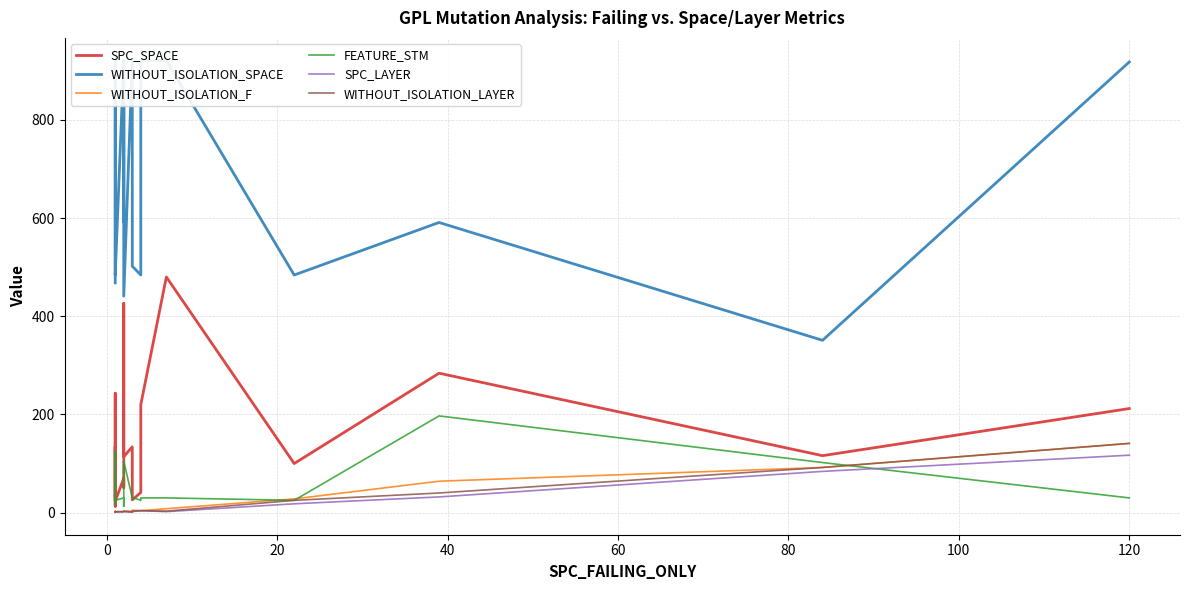

Reading right to left, list all the values displayed in this chart.

SPC_SPACE: 212	116	284	100	480	220	41	26	134	114	426	51	70	23	26	128	135	13	243	32
WITHOUT_ISOLATION_SPACE: 918	351	591	484	921	921	484	502	921	441	921	592	921	484	502	921	921	721	666	468
WITHOUT_ISOLATION_F: 141	92	64	28	8	4	4	5	3	3	3	3	2	2	2	1	1	1	2	2
FEATURE_STM: 30	102	197	25	30	30	25	31	30	105	30	13	30	25	31	30	30	124	17	62
SPC_LAYER: 117	84	32	18	2	4	4	2	1	2	2	2	2	1	1	1	1	1	1	1
WITHOUT_ISOLATION_LAYER: 141	92	40	25	3	4	4	3	1	3	3	3	2	2	2	1	1	1	2	2